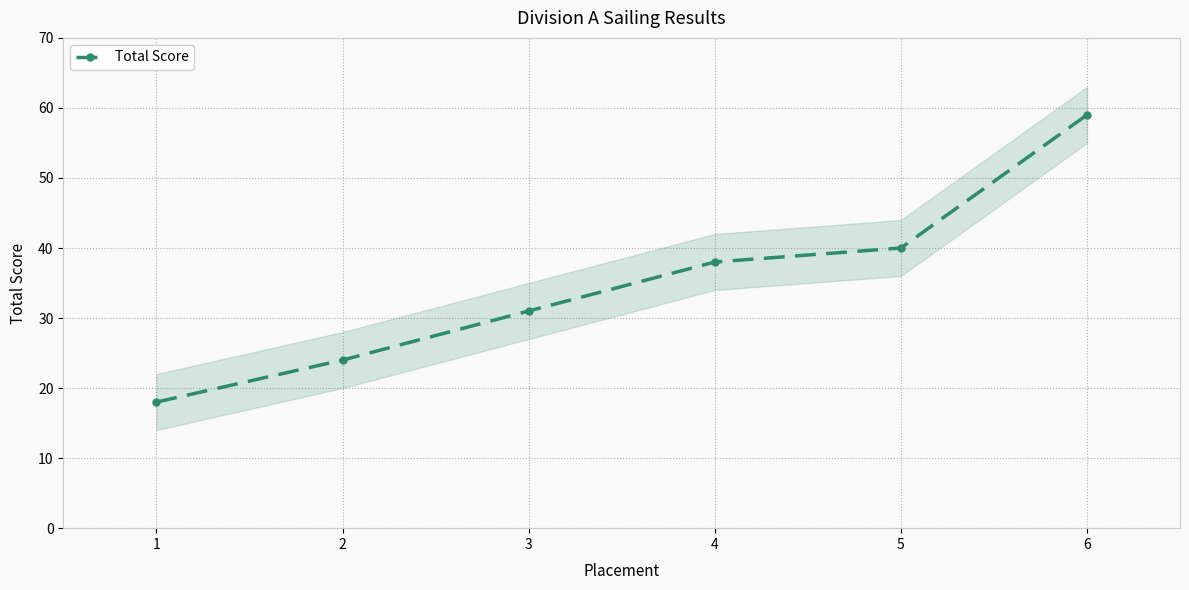

The chart shows a value of 31 at 3. True or false?

True